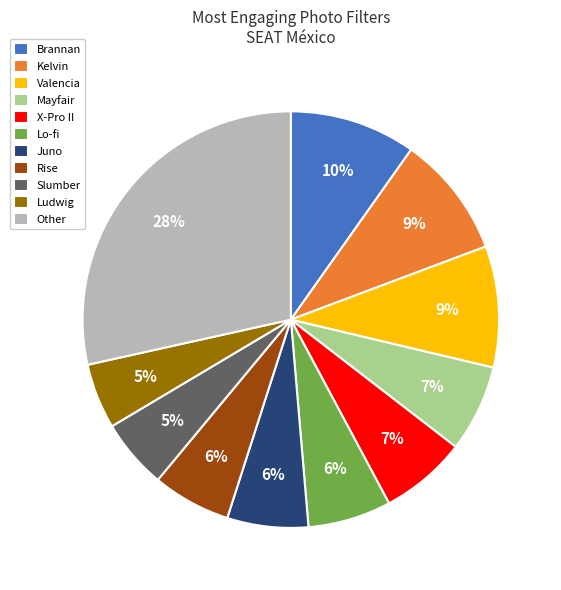

Count the number of slices in the pie.

11